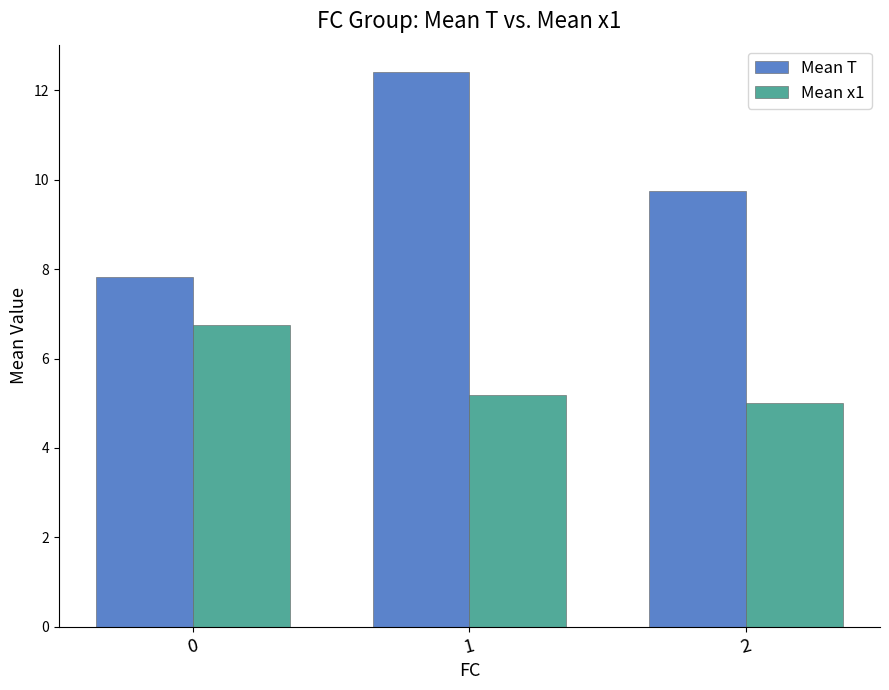

How many categories are shown in the chart?

3